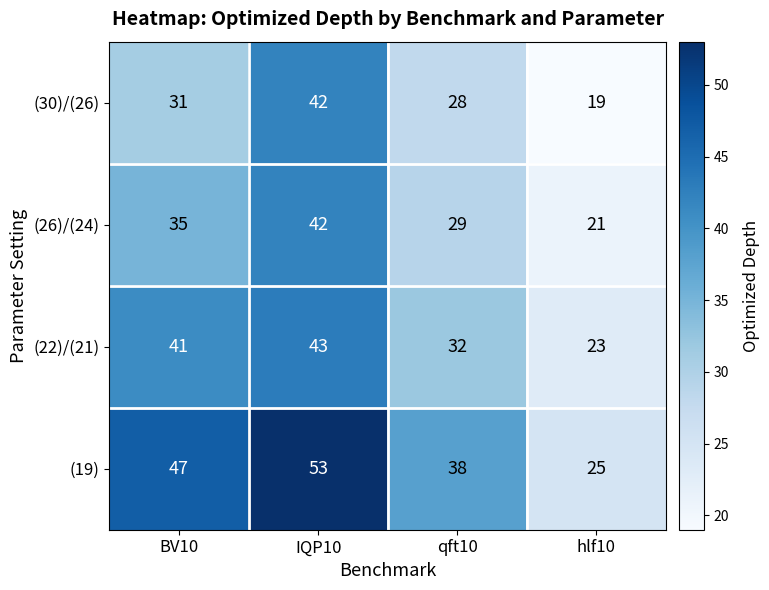

The (19) series shows 47 at BV10. True or false?

True